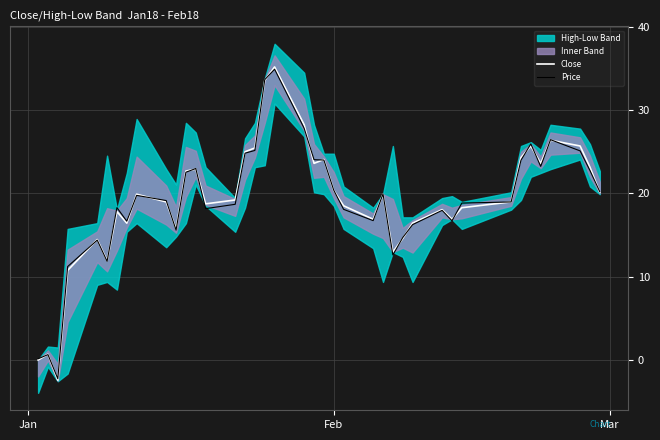

What is the lowest value of the Close series?

-2.4